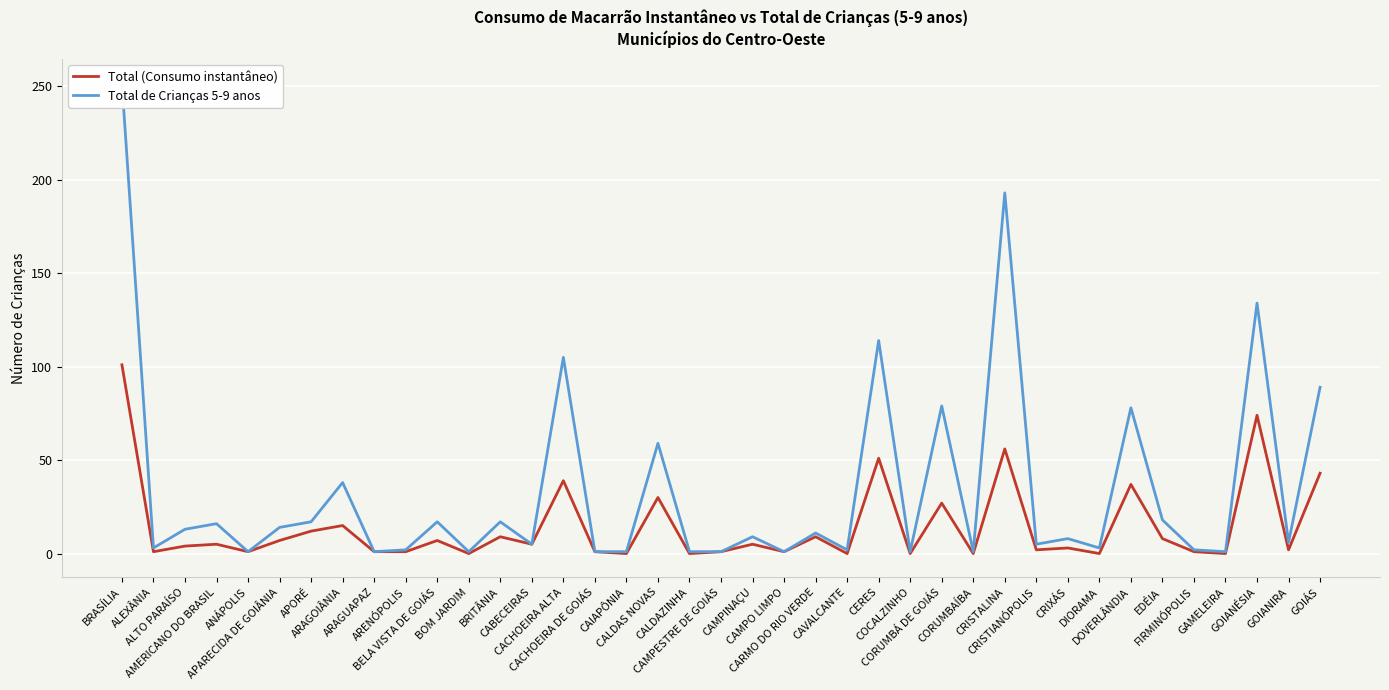

What position from the right is BELA VISTA DE GOIÁS?

29